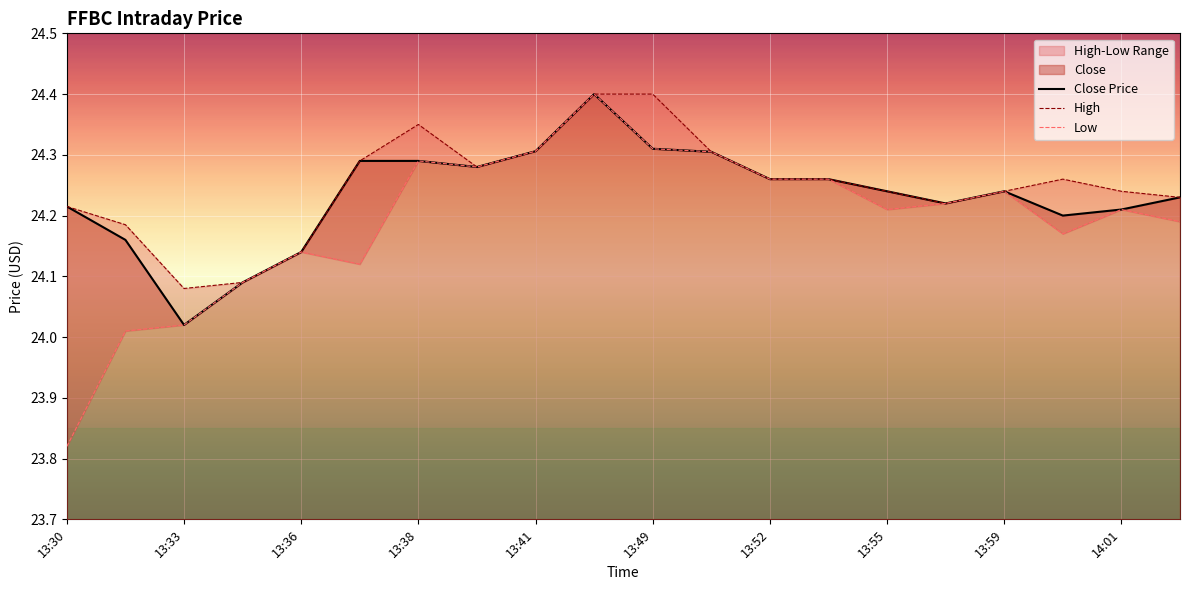

Which series has the largest total across all categories?

High